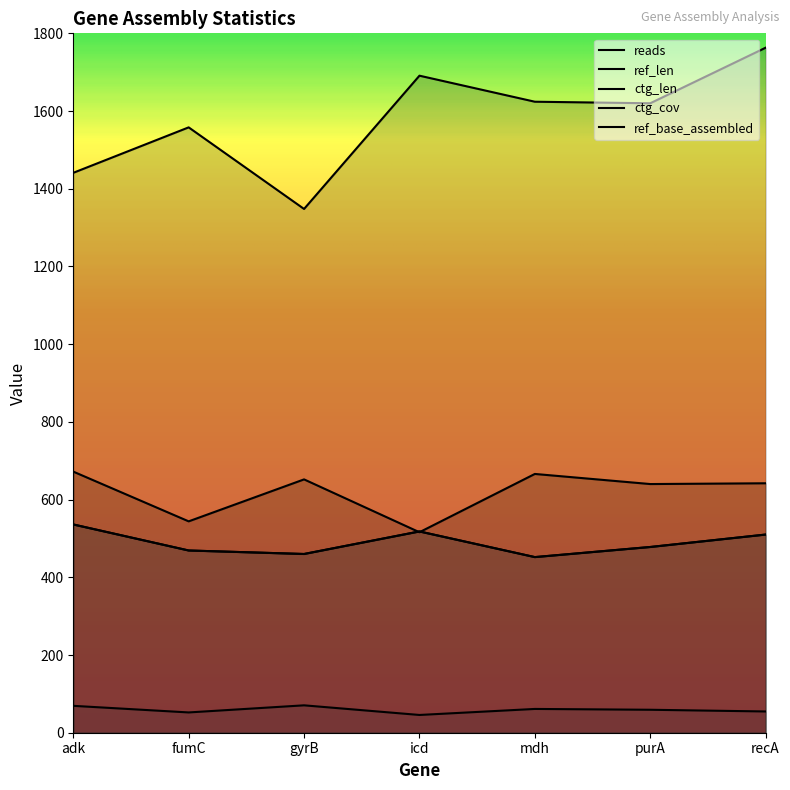

True or false: ref_len has a value of 233.5 at mdh.

False